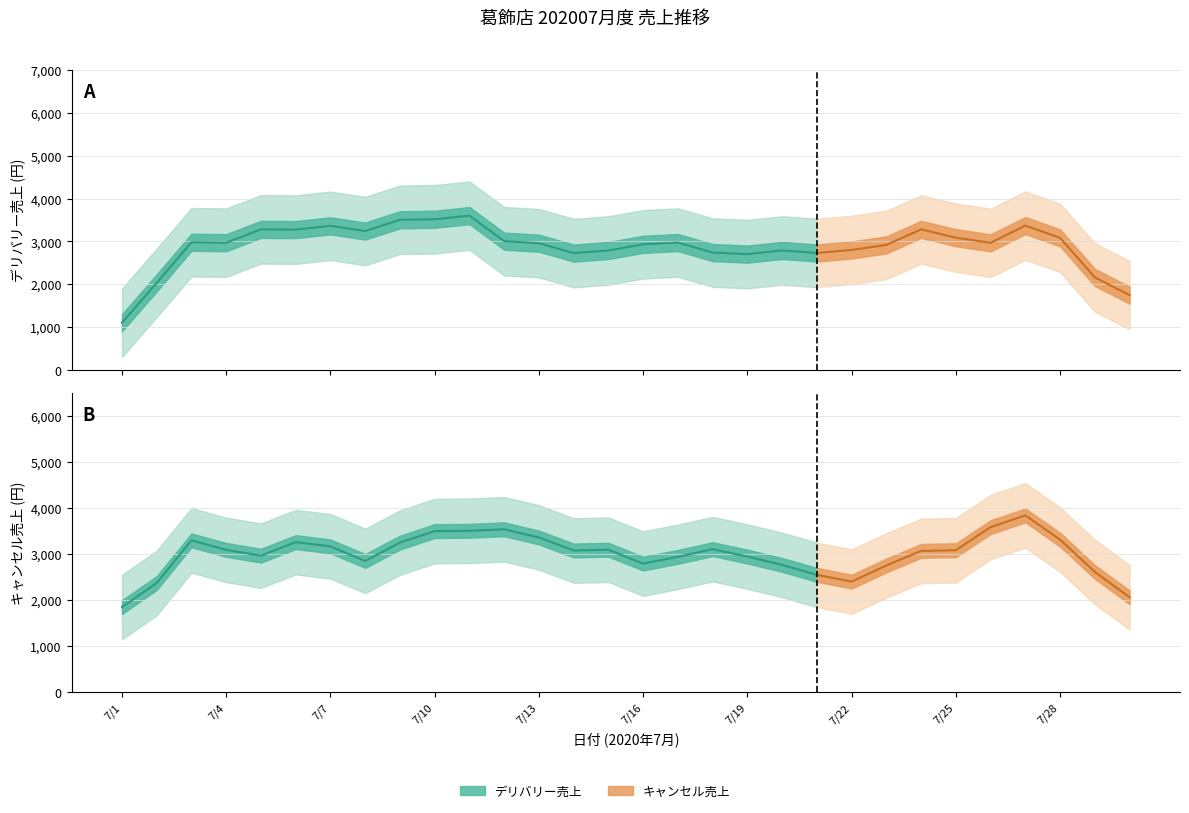

What is the spread (max minus min) of values at 7/18?

140